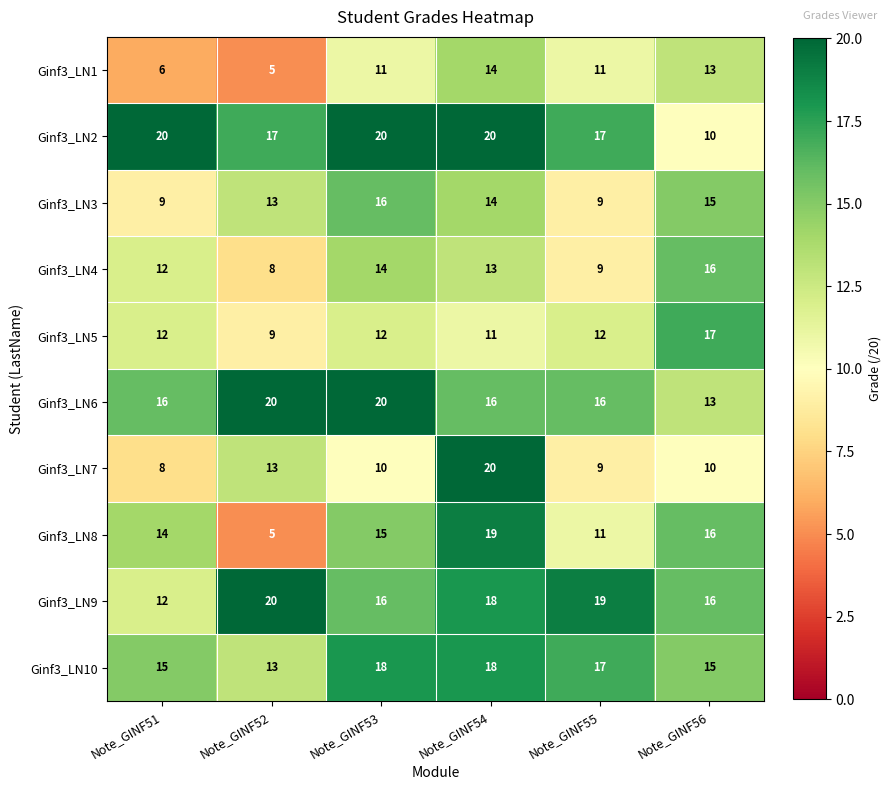

At how many categories does at least one series exceed 7?

6